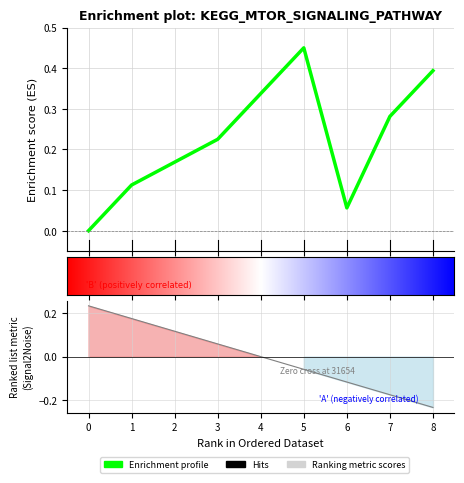

Reading left to right, extract all data points from this chart.

0=0.0	0=0.1	0=0.2	0=0.2	1=0.3	2=0.5	3=0.1	4=0.3	5=0.4